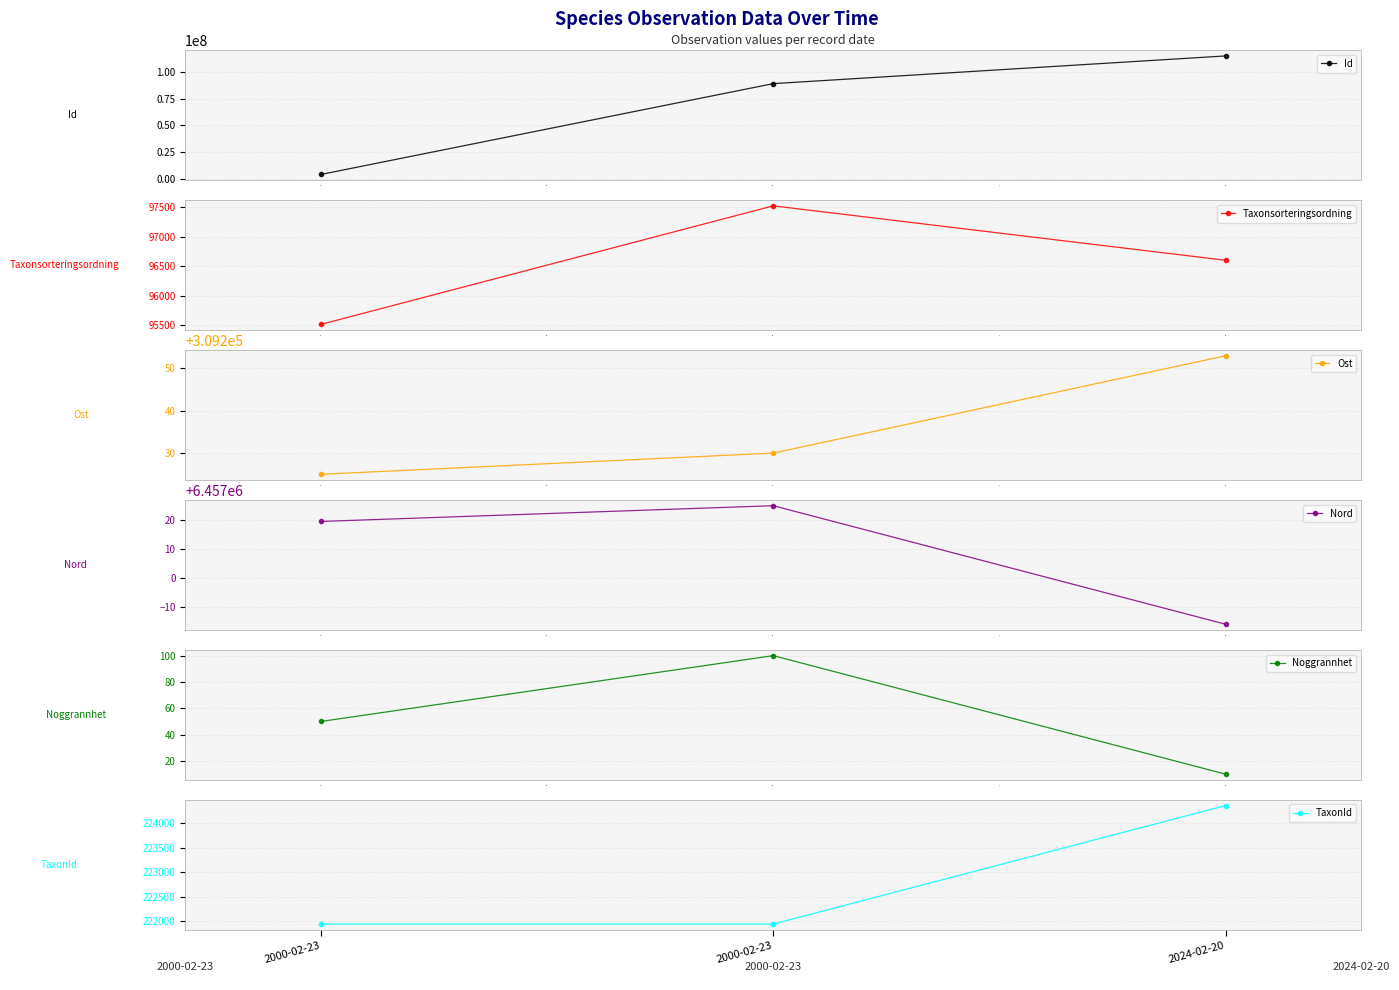

The value of Id at 2.0 is 69587159. True or false?

False